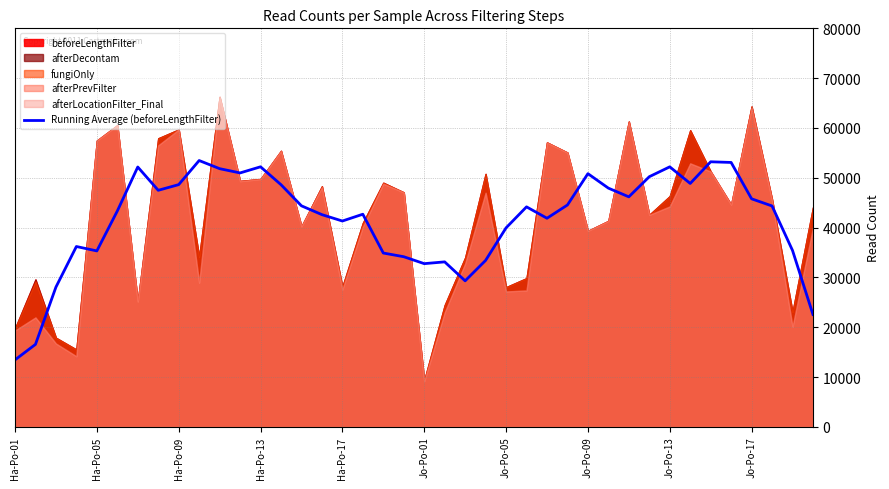

What is the highest value of the Running Average (beforeLengthFilter) series?

53466.2